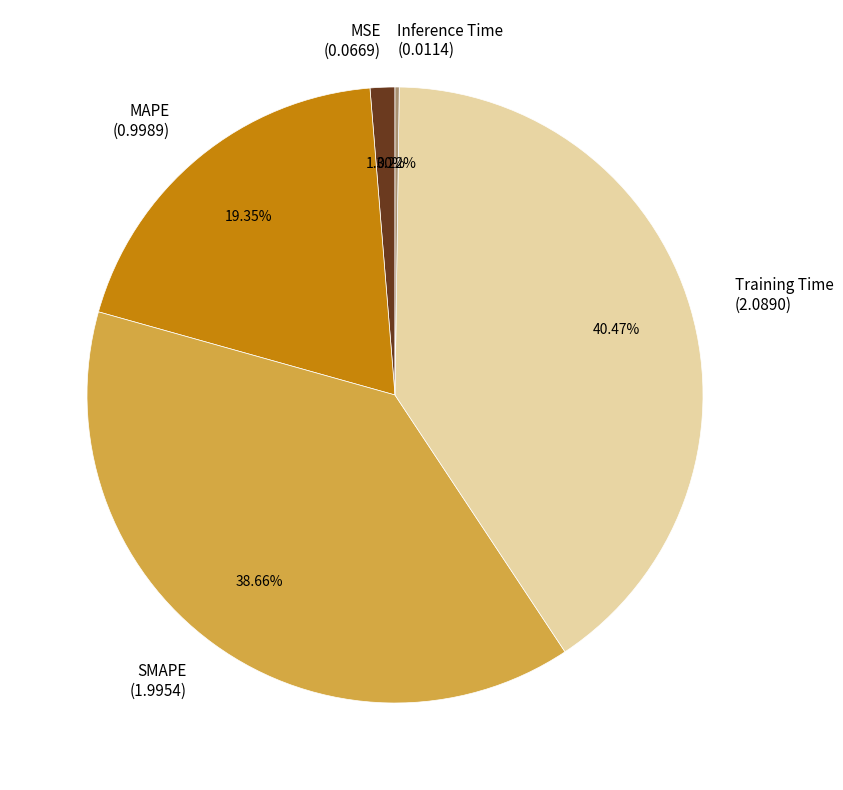

To the nearest percent, what is the difference between the largest and smallest slice percentages?

40%